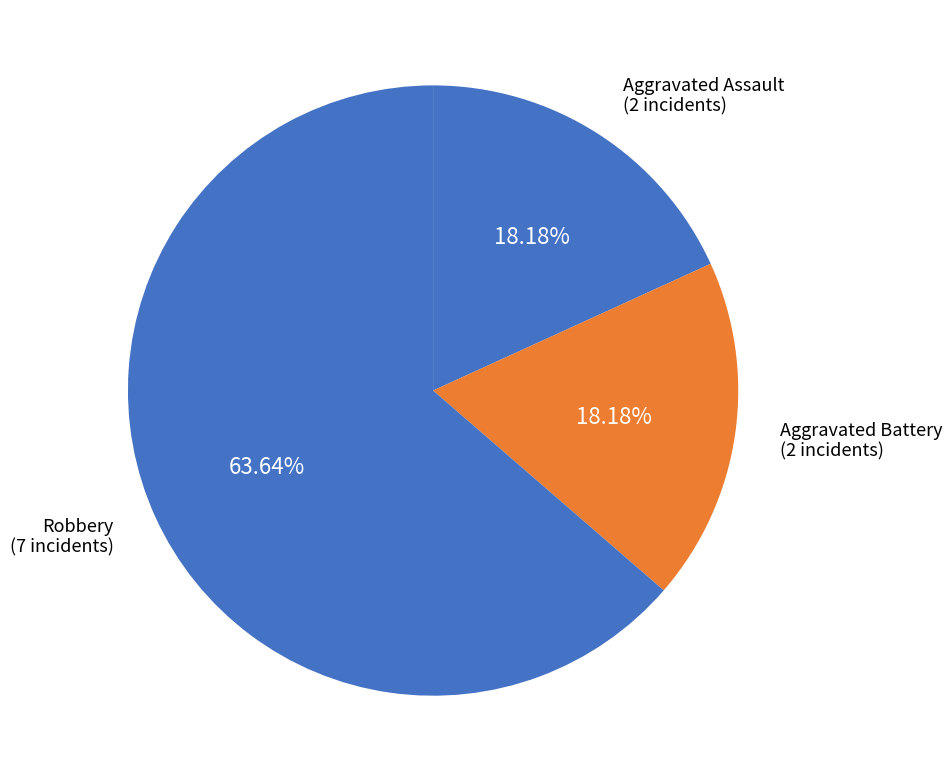

The Aggravated Assault slice represents 8% of the pie. True or false?

False